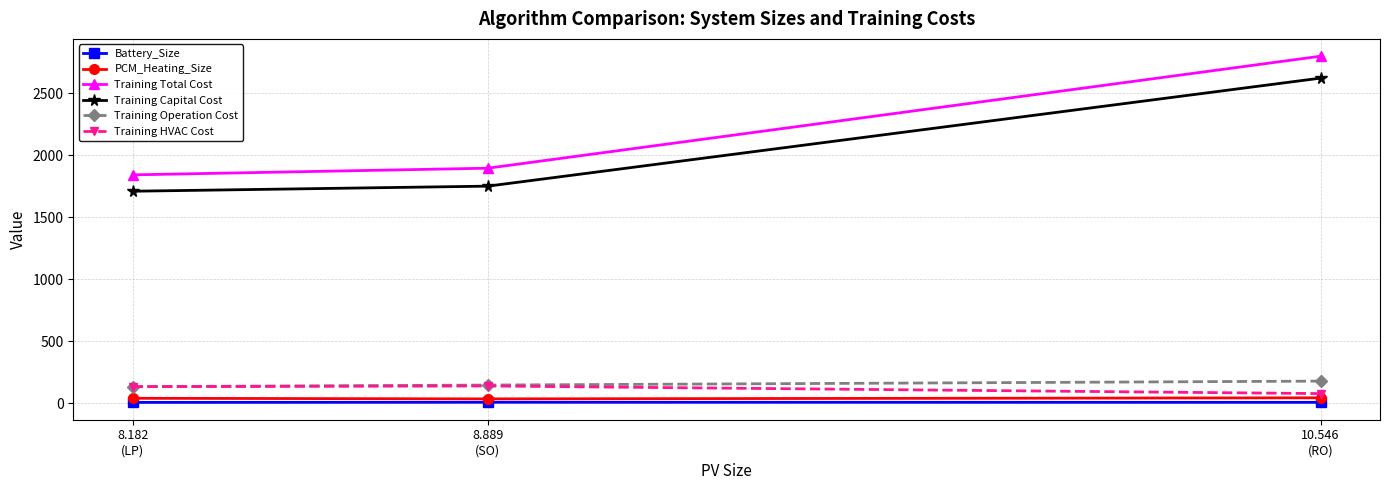

Which series has the largest total across all categories?

Training Total Cost